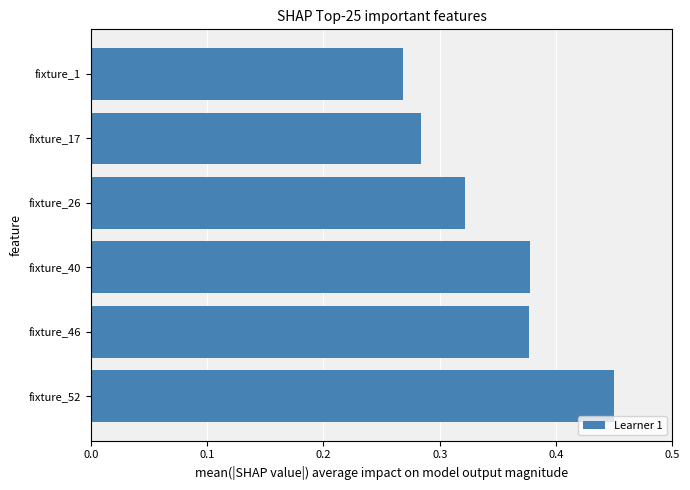

What is the change in value from fixture_26 to fixture_52?

+0.1